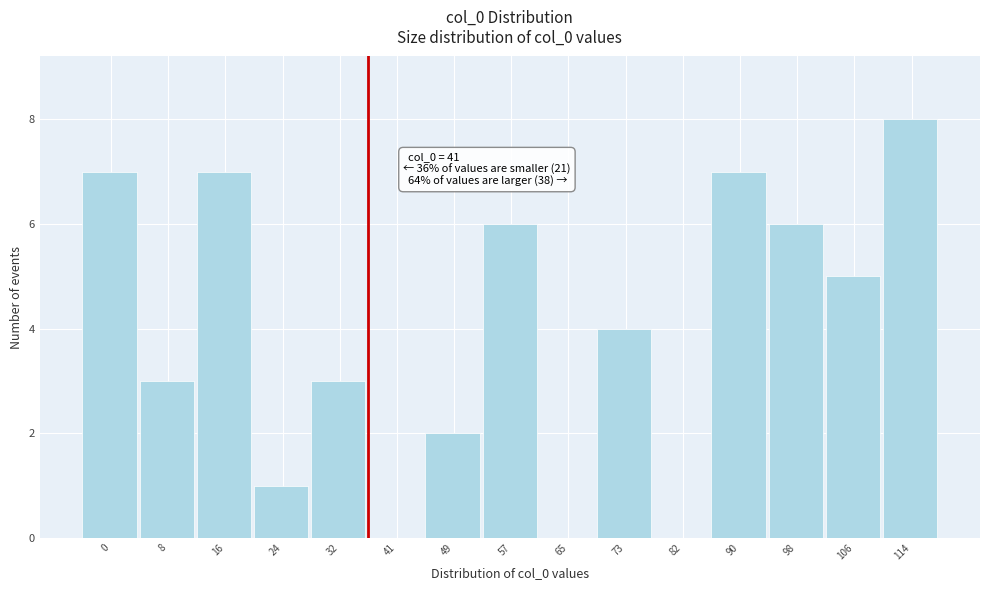

Reading right to left, what are all the values shown in this chart?

114=8	106=5	98=6	90=7	82=0	73=4	65=0	57=6	49=2	41=0	32=3	24=1	16=7	8=3	0=7